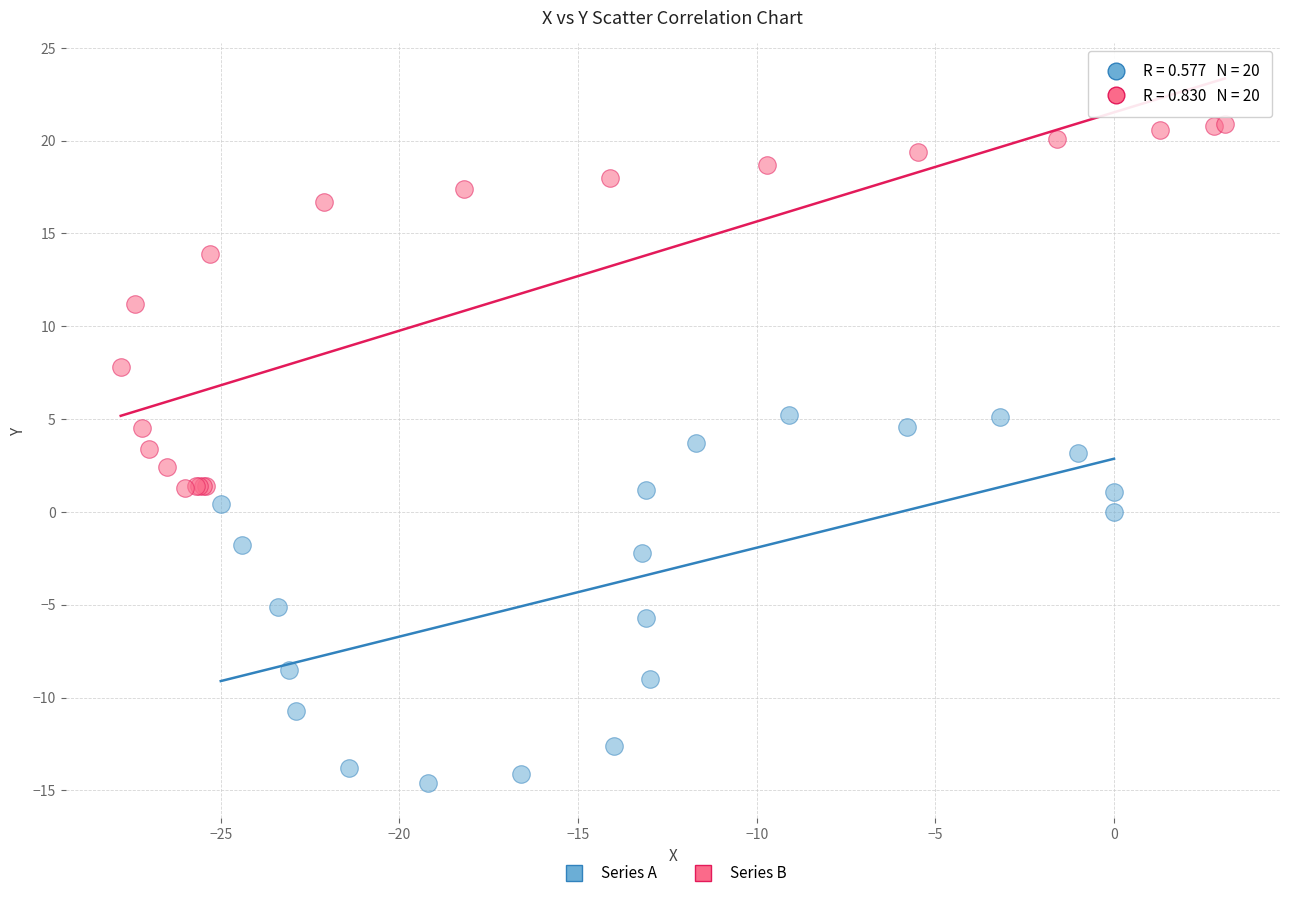

Which series contains the highest Y value?

Series B